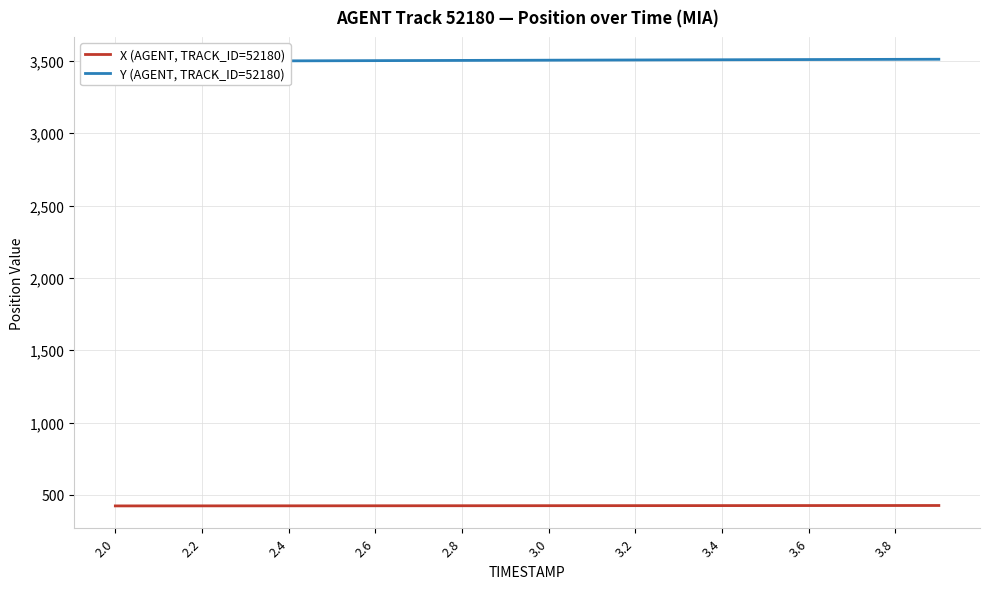

True or false: X (AGENT, TRACK_ID=52180) and Y (AGENT, TRACK_ID=52180) intersect in this chart.

False